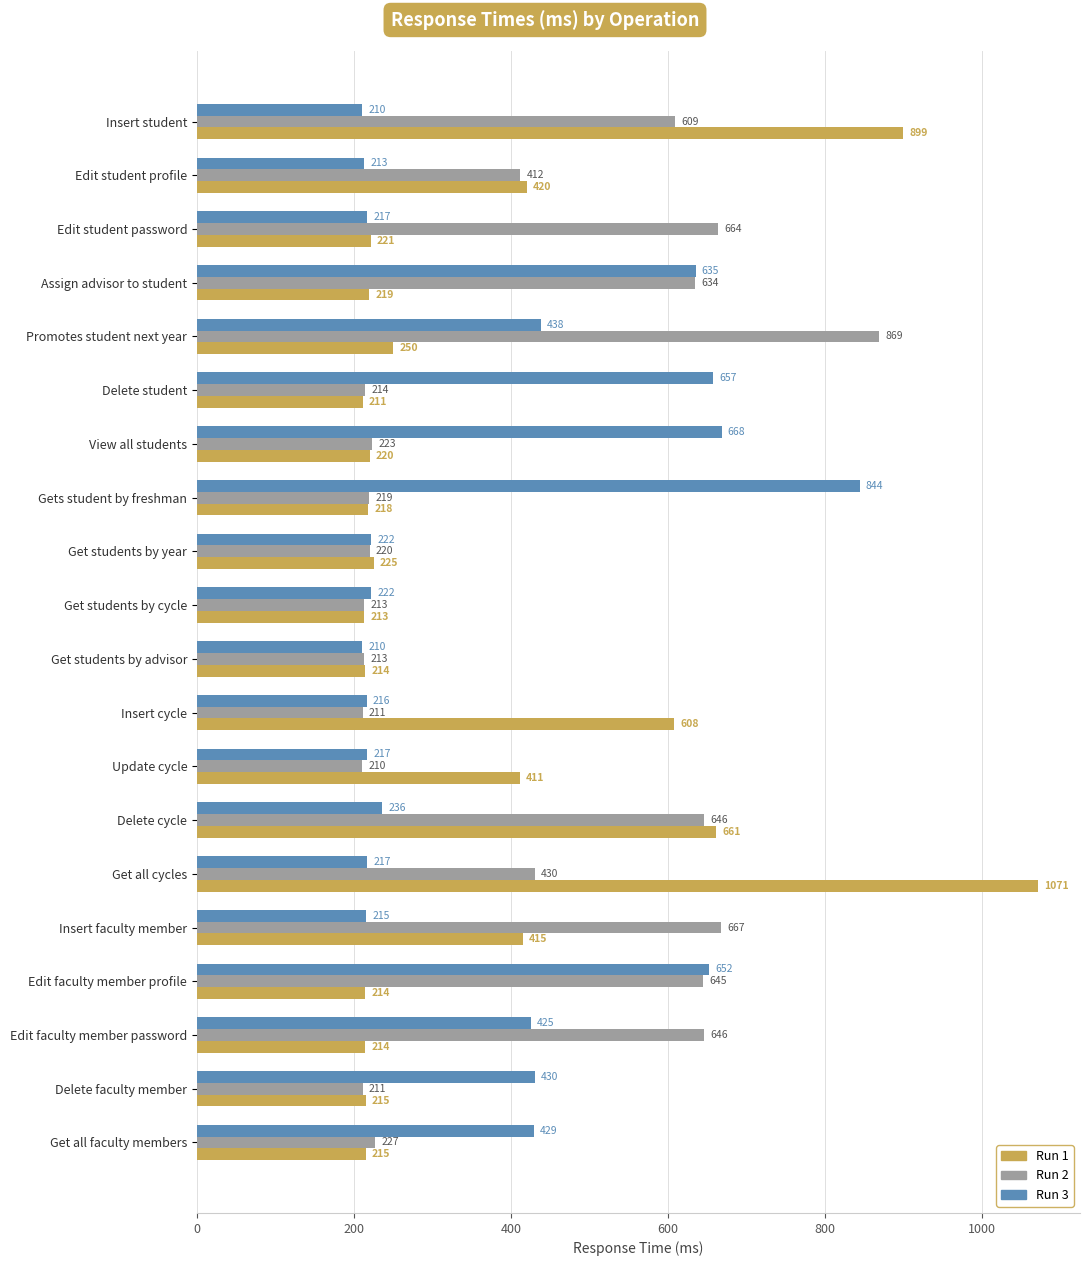

What is the sum of all Run 3 values?

7573